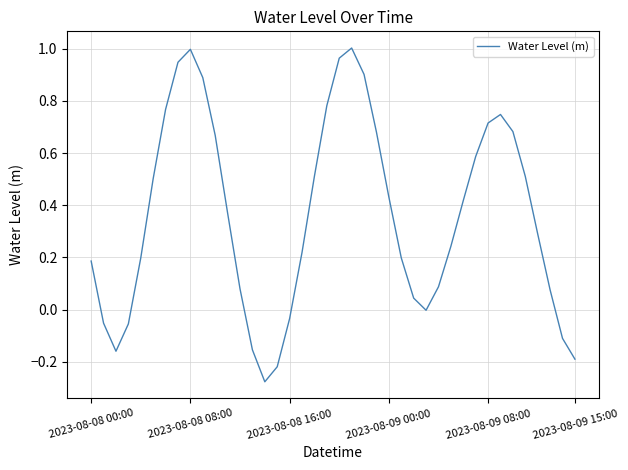

What is the difference between the maximum and minimum values?

1.3